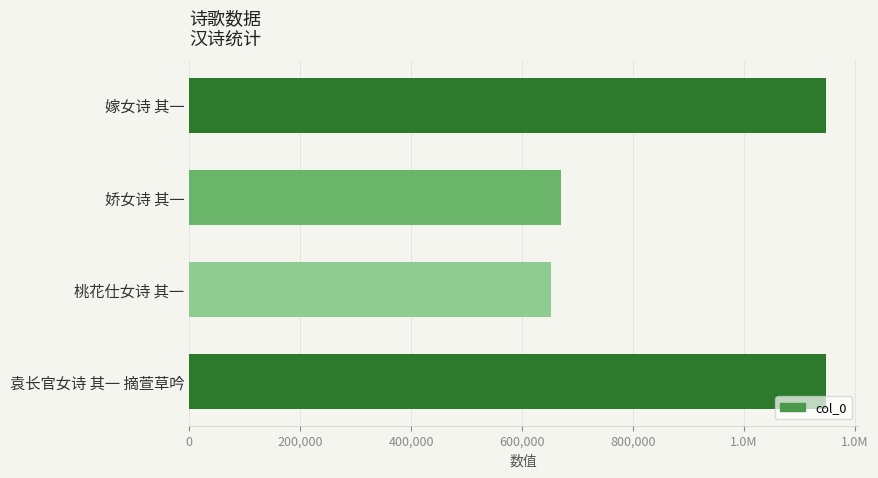

How many values are below 1147542?

2